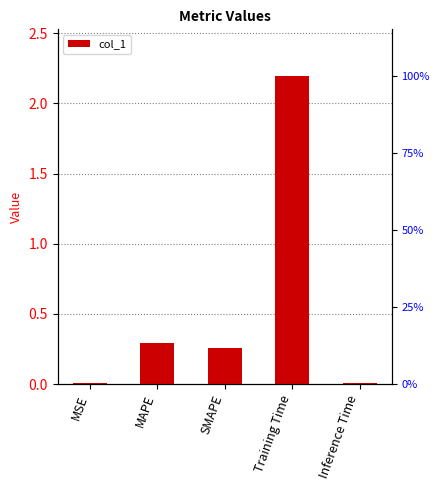

Rank the categories by value from lowest to highest.

MSE, Inference Time, SMAPE, MAPE, Training Time